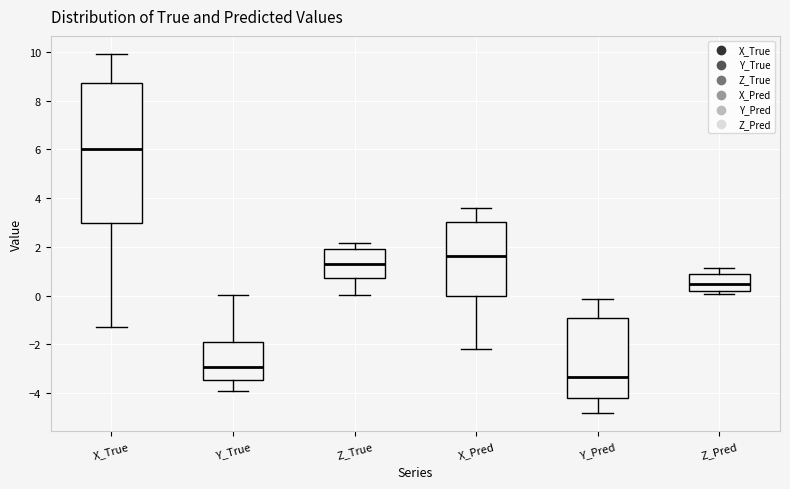

Comparing the boxes themselves (not the whiskers), which one is the tallest?

X_True